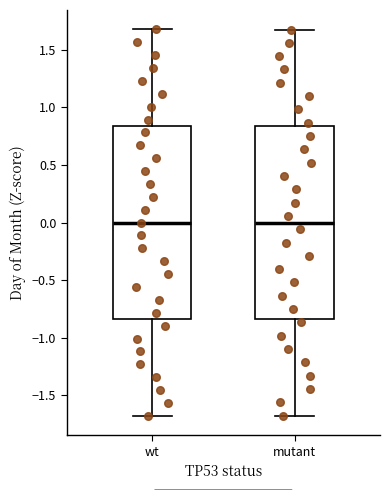

Reading left to right, transcribe this box plot: for each box, give where its median line is, the range the box spans, and where its two whiskers end, as read against the y-axis. The values are not printed on the chart, so give them approximately, as read against the axis.

wt: median 0.00, box -0.85 to 0.85, whiskers -1.70 to 1.70
mutant: median 0.00, box -0.85 to 0.85, whiskers -1.70 to 1.70